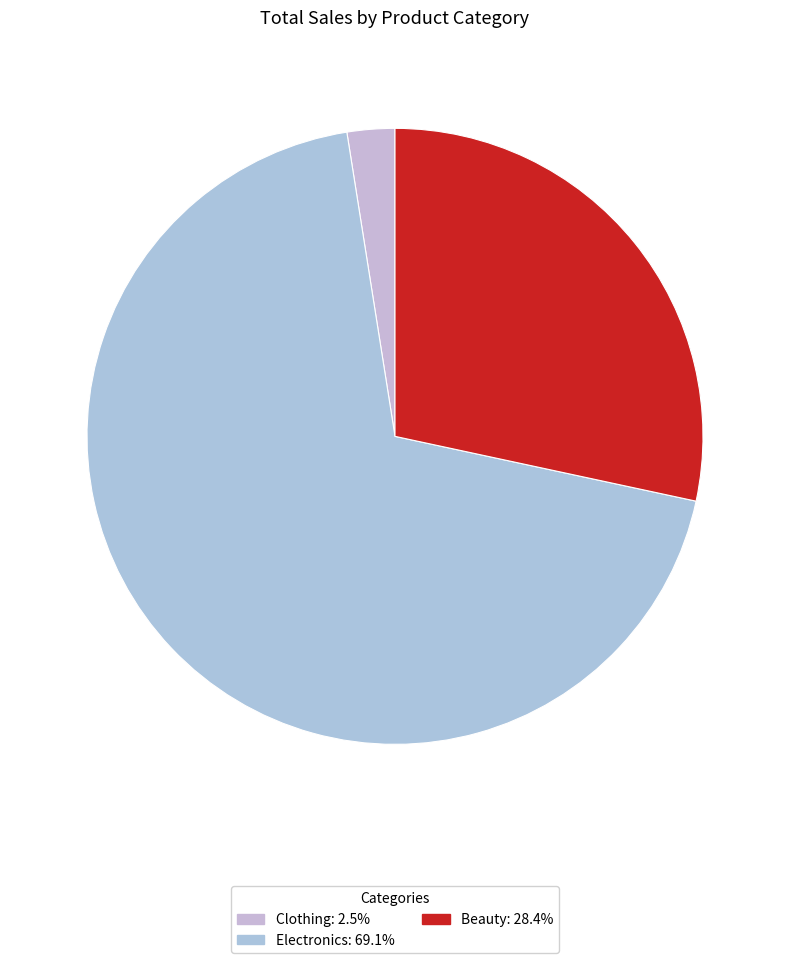

How many segments does this pie chart have?

3